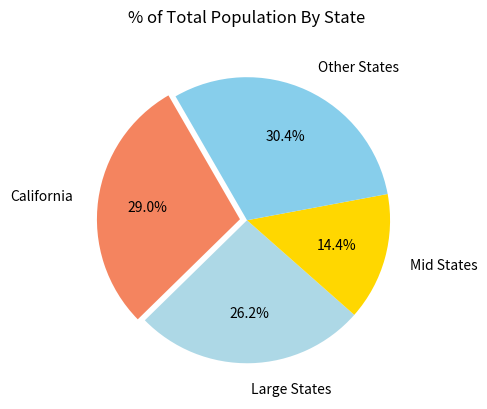

Combined, what portion of the pie is Other States and Large States?

56.6%